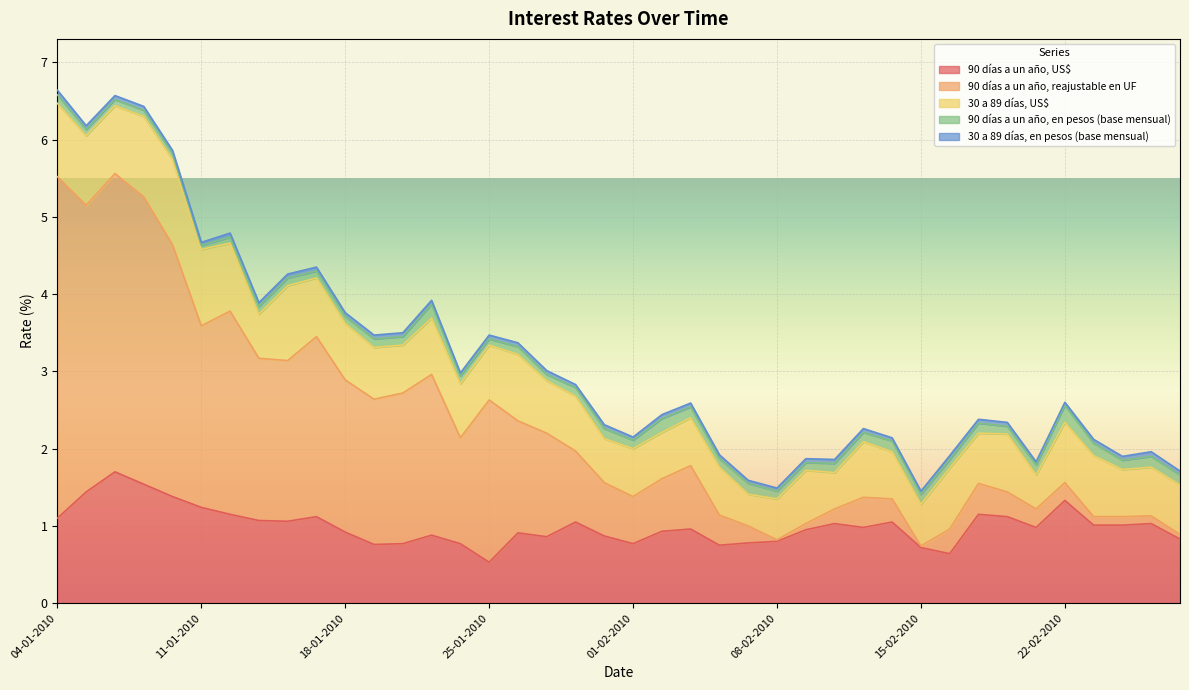

Where is the first local maximum for 90 días a un año, US$?

06-01-2010